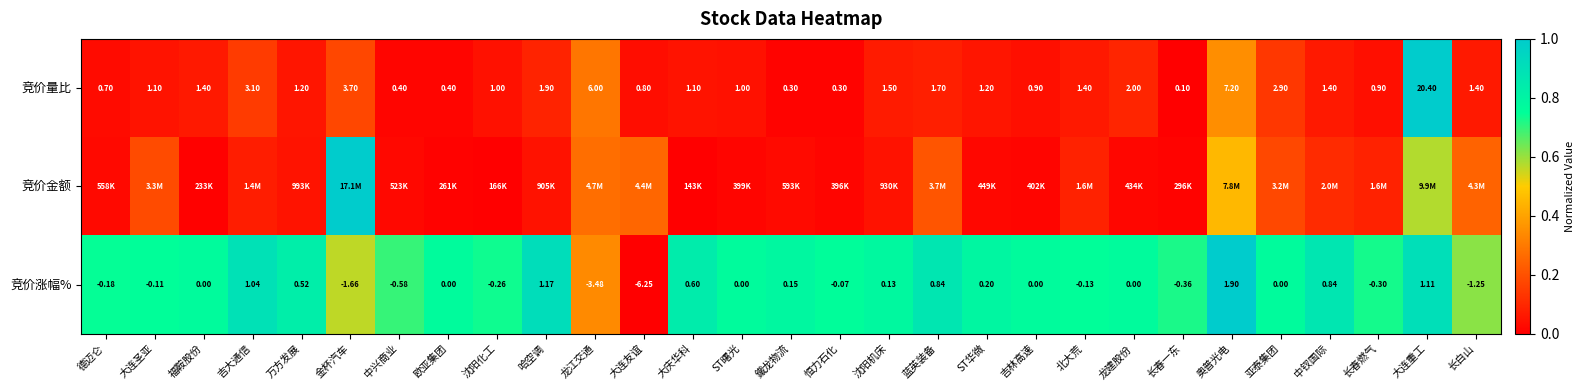

At which label does 竞价量比 reach its peak?

大连重工